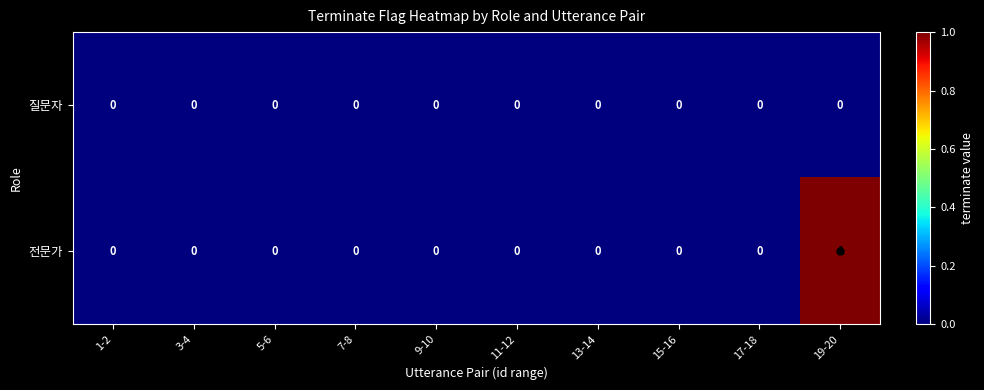

True or false: 전문가 has a value of -1 at 5-6.

False